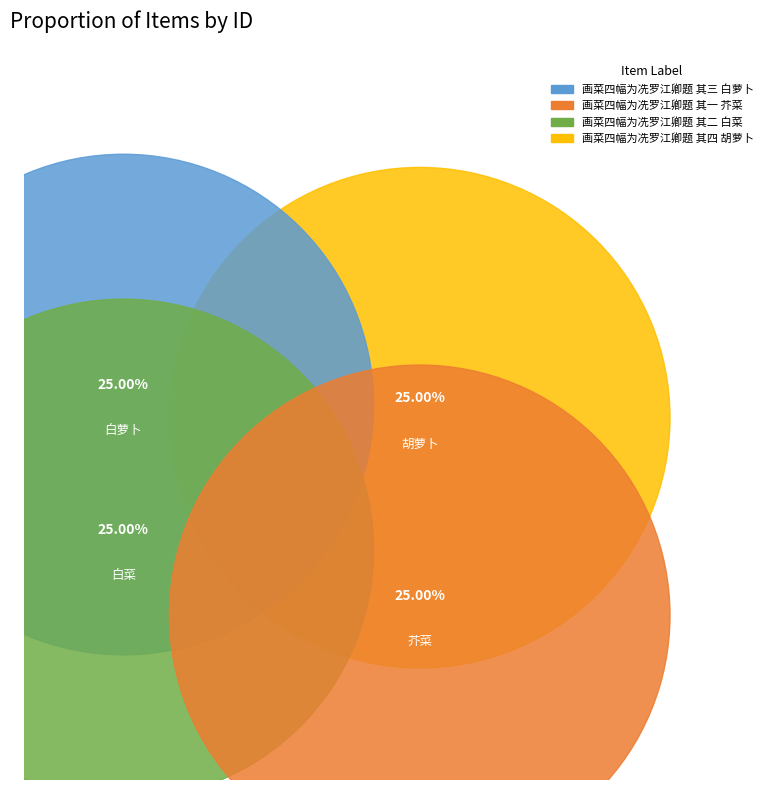

Is it true that 画菜四幅为冼罗江卿题 其三 白萝卜 is 16% of the pie?

False